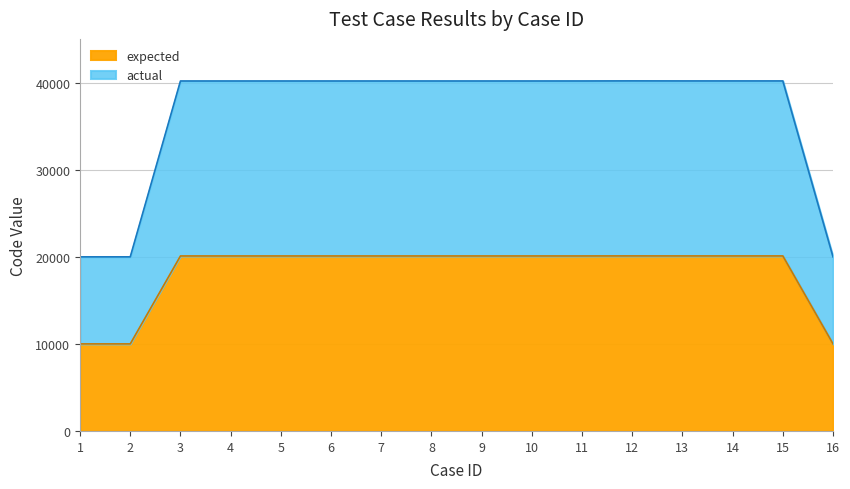

What is the smallest value displayed?

10001